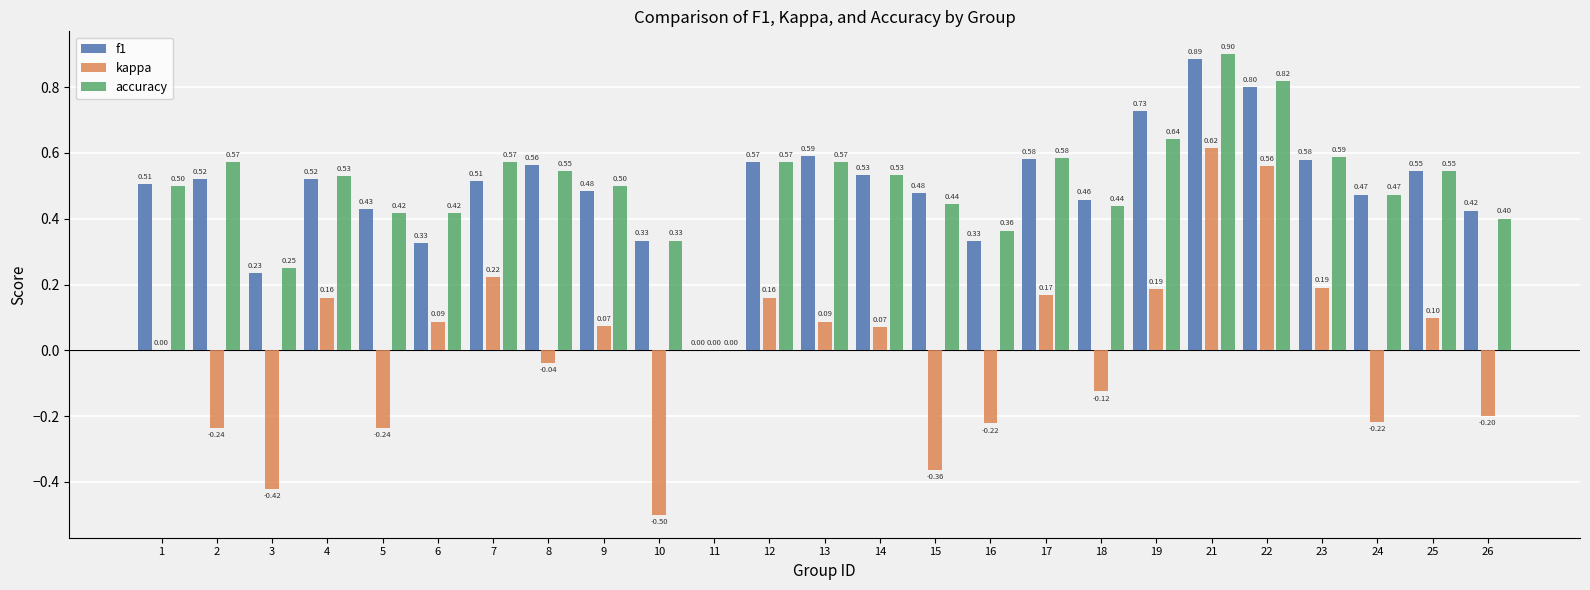

What is the sum of all f1 values?

12.4